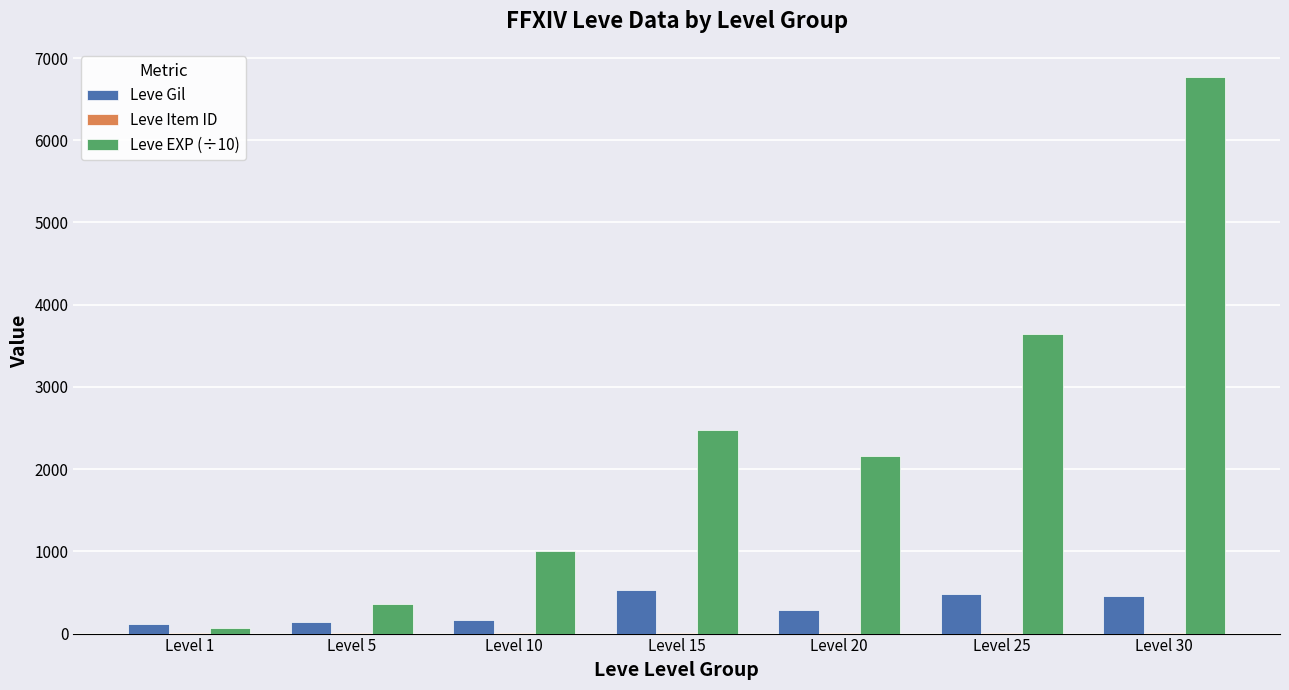

What is the greatest value displayed?

6773.0